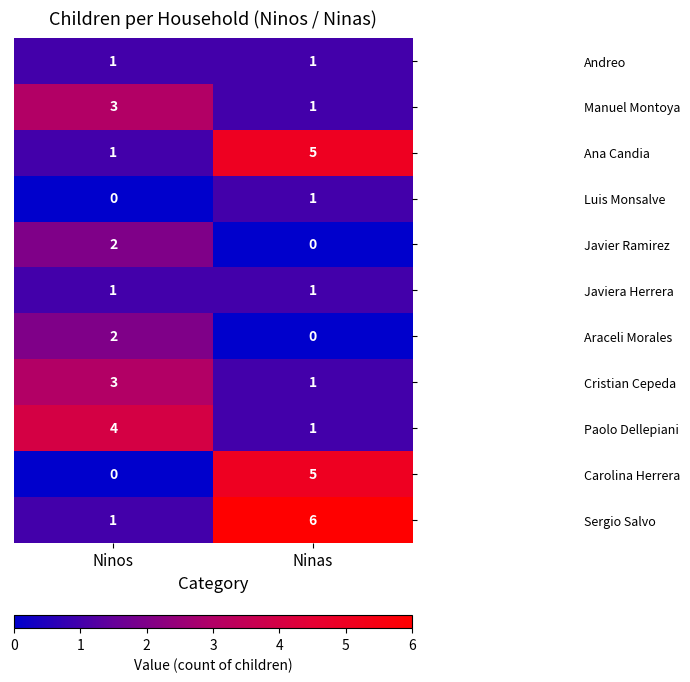

The value of Andreo at Ninos is 0. True or false?

False